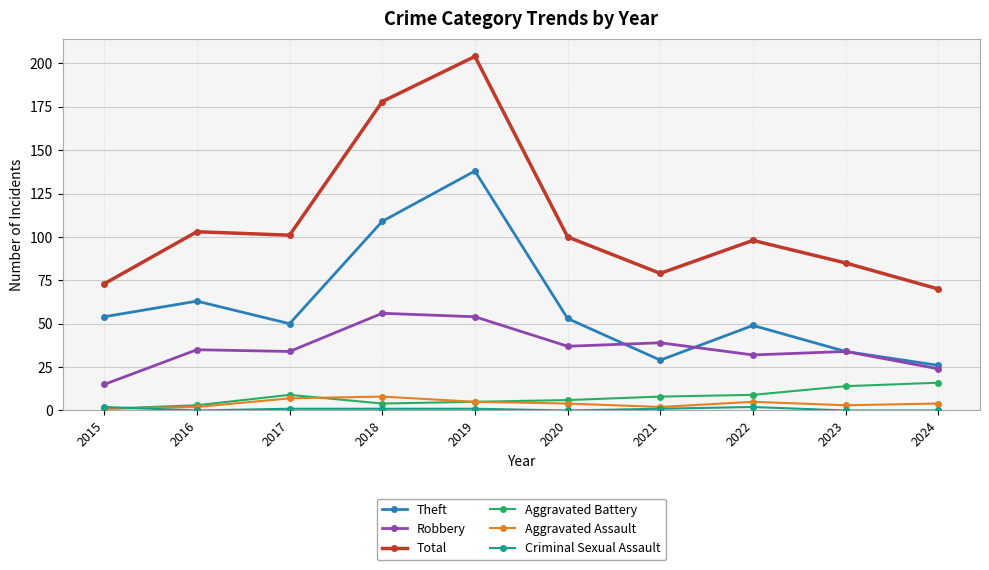

How many interior local valleys does the Theft series have?

2